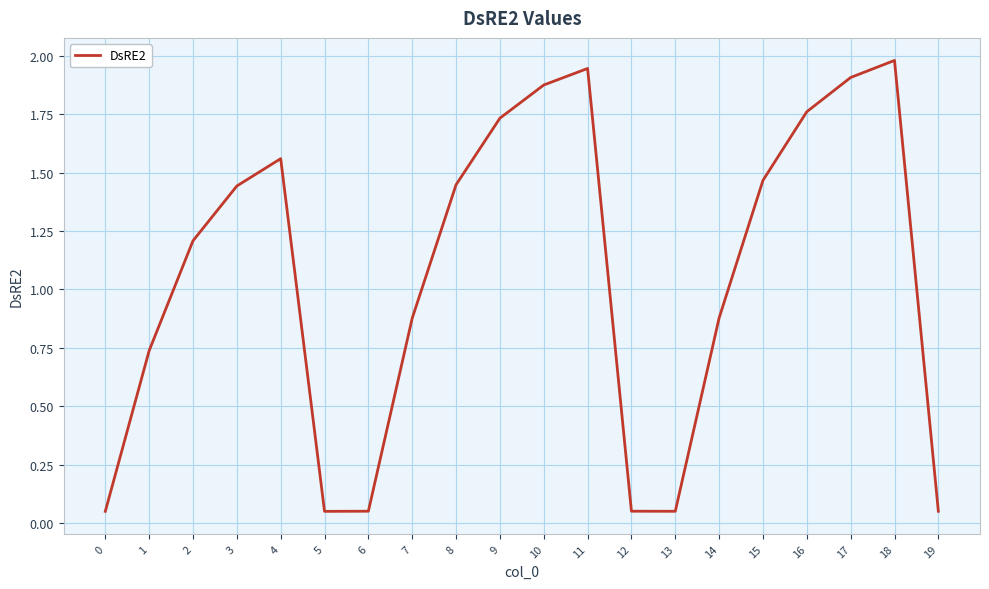

What is the greatest value displayed?

2.0